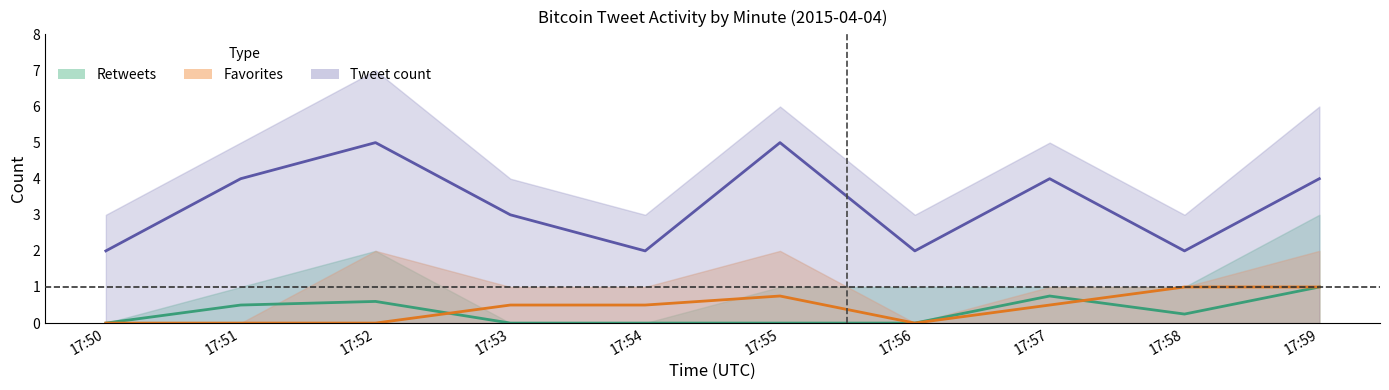

Reading left to right, transcribe all the data shown in this chart.

Retweets: 0.0	0.5	0.6	0.0	0.0	0.0	0.0	0.8	0.2	1.0
Favorites: 0.0	0.0	0.0	0.5	0.5	0.8	0.0	0.5	1.0	1.0
Tweet count: 2.0	4.0	5.0	3.0	2.0	5.0	2.0	4.0	2.0	4.0